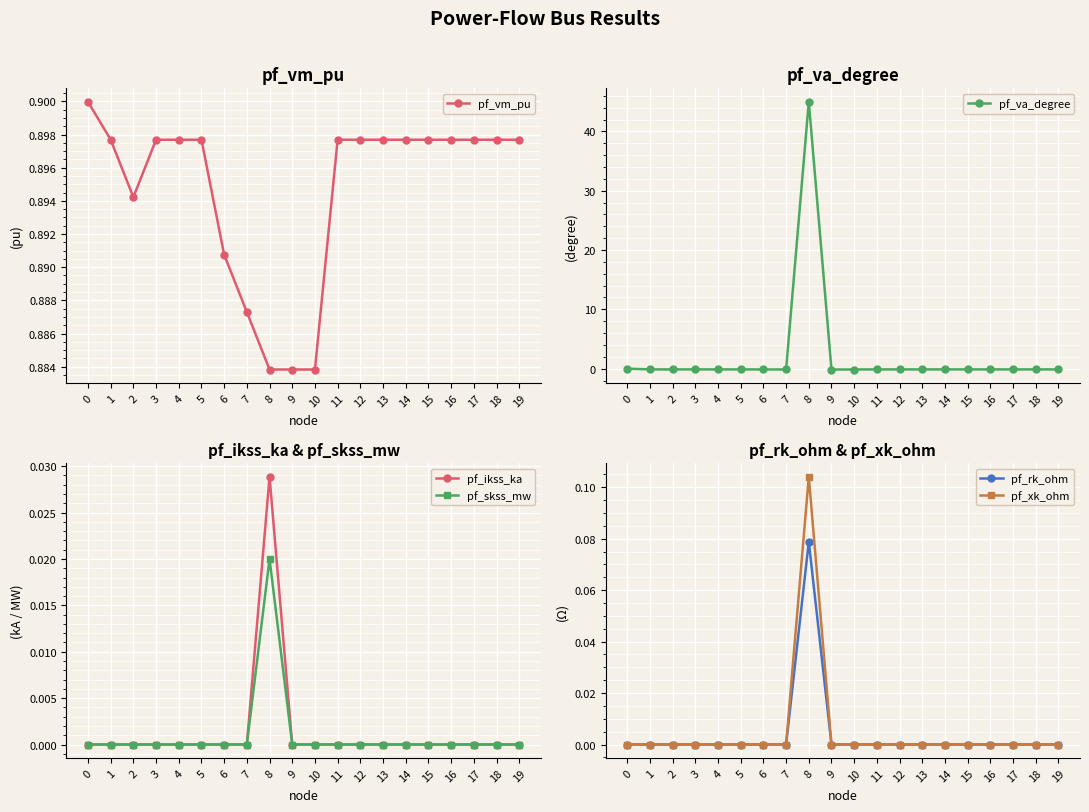

What is the total value across all series at 15?

0.8